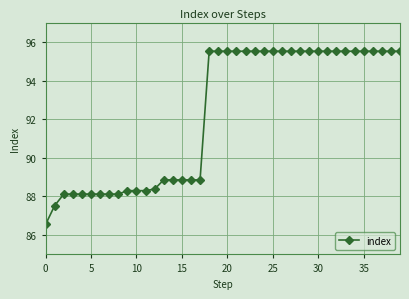

What is the value of the 17th point from the left?

88.9